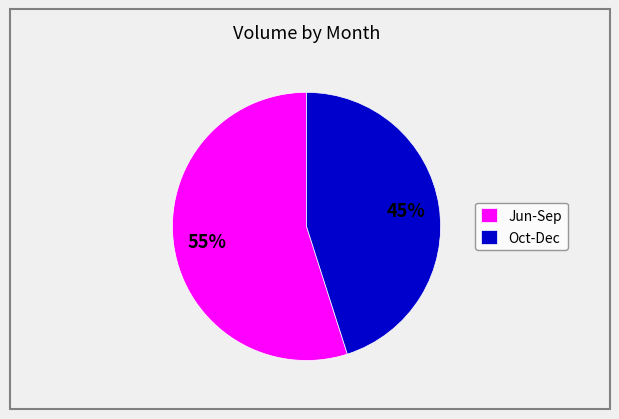

Which has a higher value, Oct-Dec or Jun-Sep?

Jun-Sep